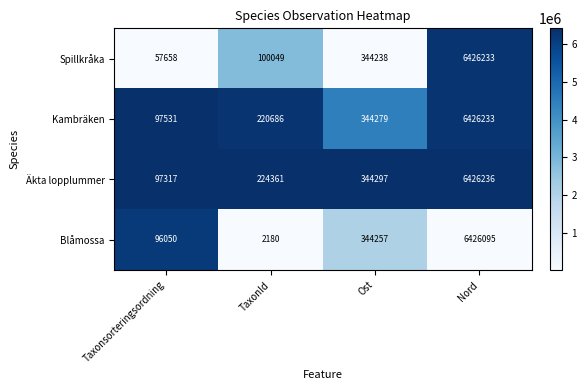

What is the difference between the second highest and second lowest values in the Blåmossa series?

248207